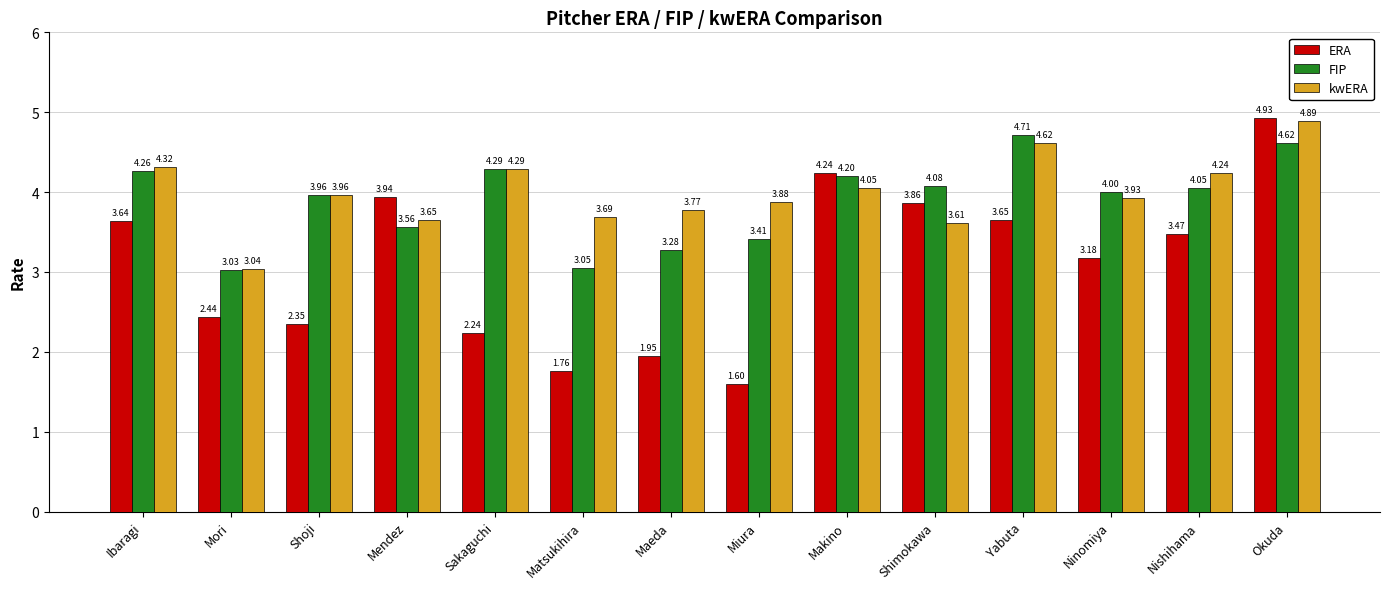

At which label does kwERA reach its minimum?

Mori